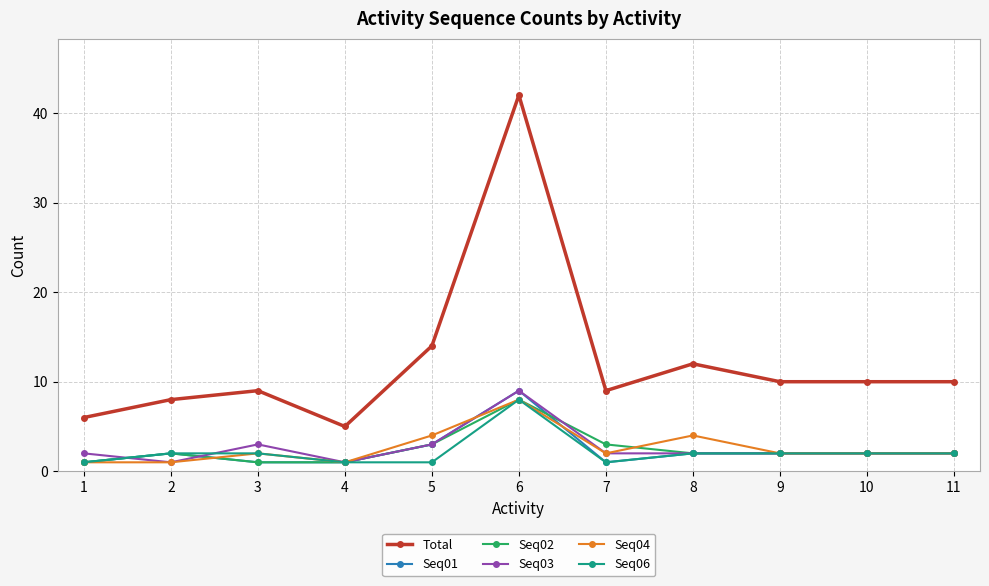

How many data points does each series have?

11